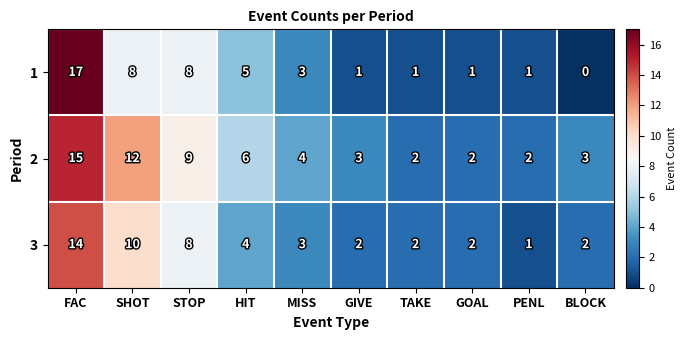

List the series in order of their overall mean, lowest first.

1, 3, 2